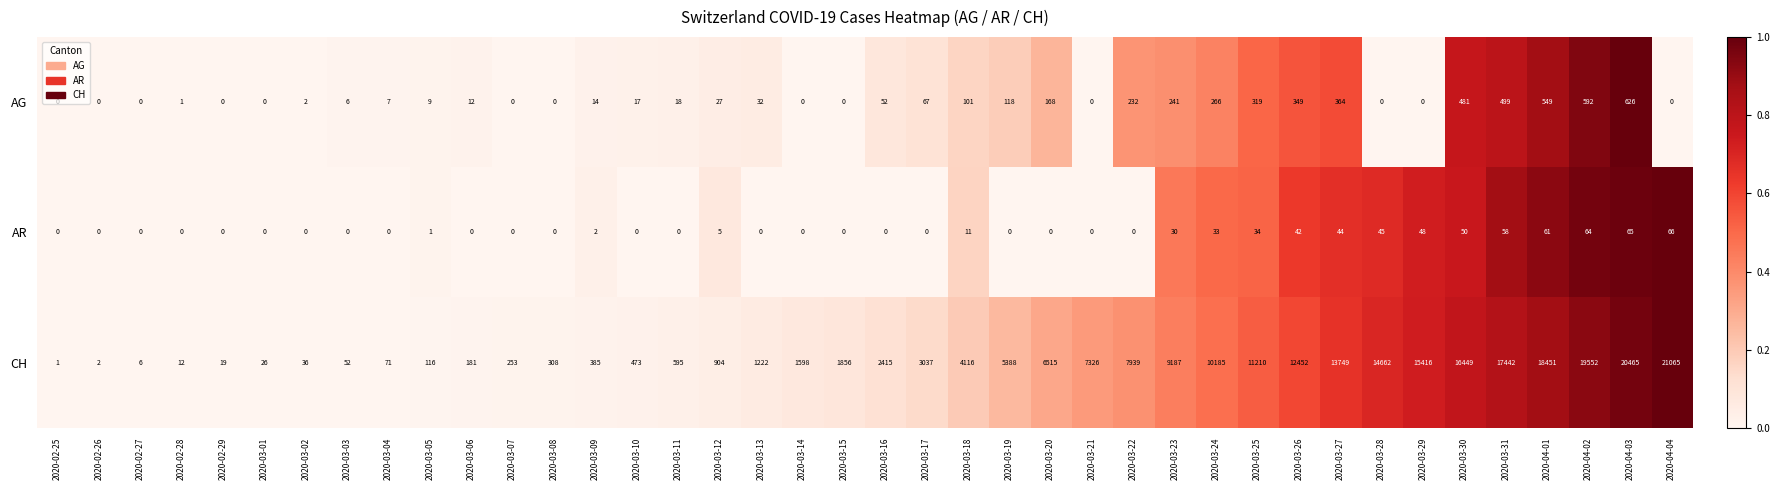

Which series has the widest spread of values?

CH